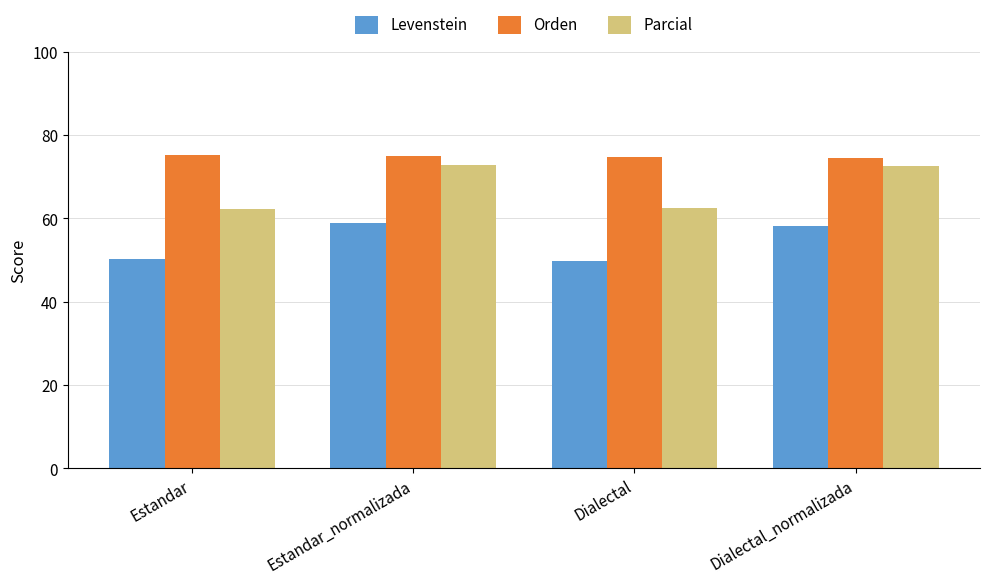

At how many categories does at least one series exceed 53?

4